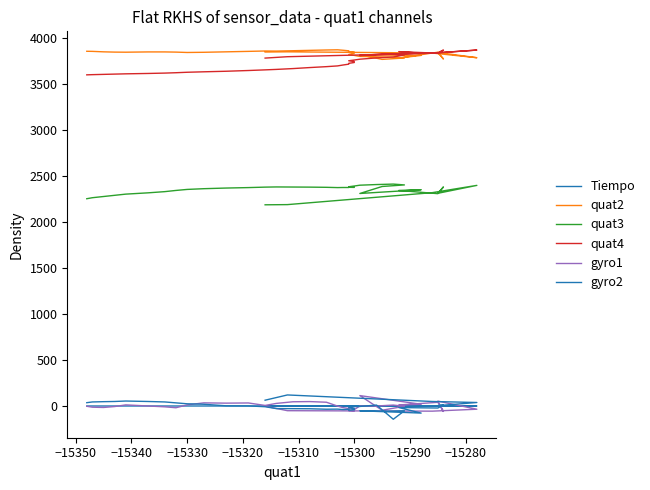

What is the minimum value for quat4?

3598.0